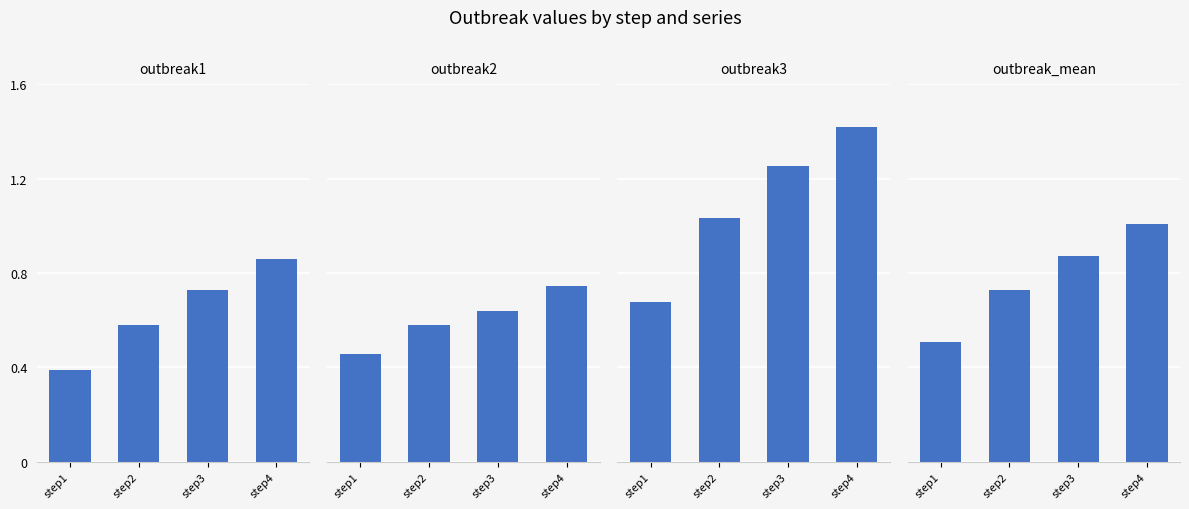

Are the bars horizontal?

No